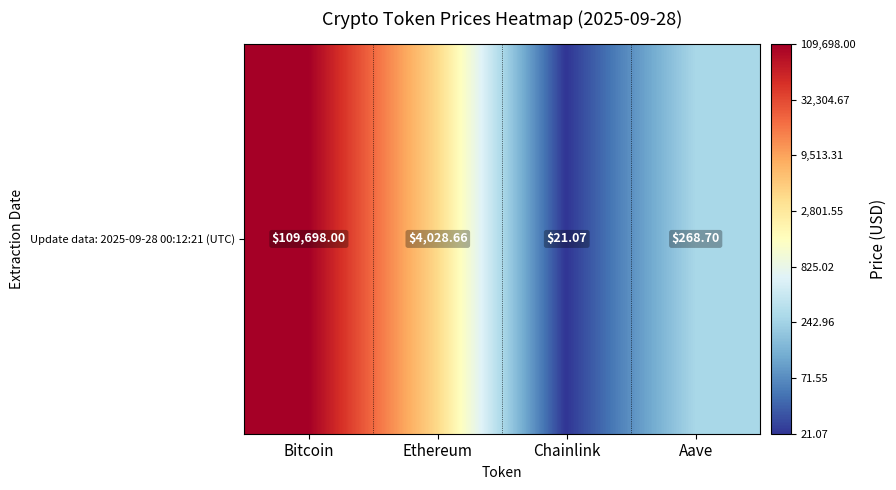

Rank the categories by value from highest to lowest.

Bitcoin, Ethereum, Aave, Chainlink